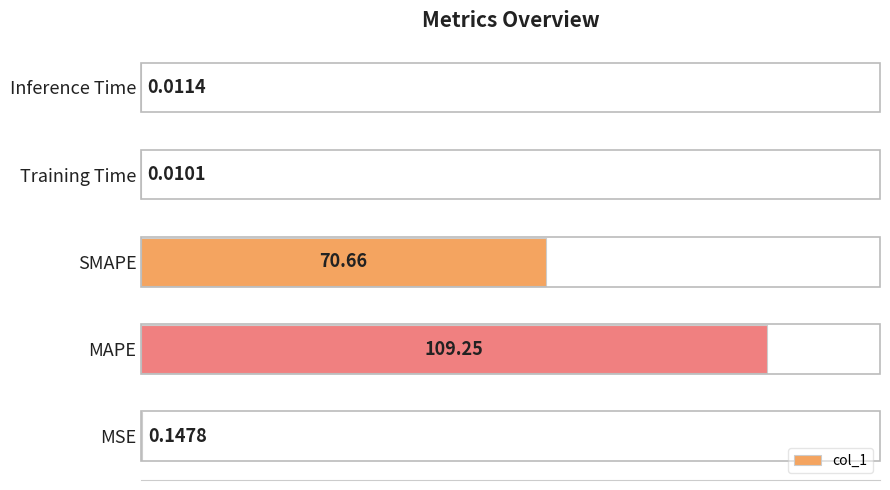

What is the sum of the values at Training Time and SMAPE?

70.7